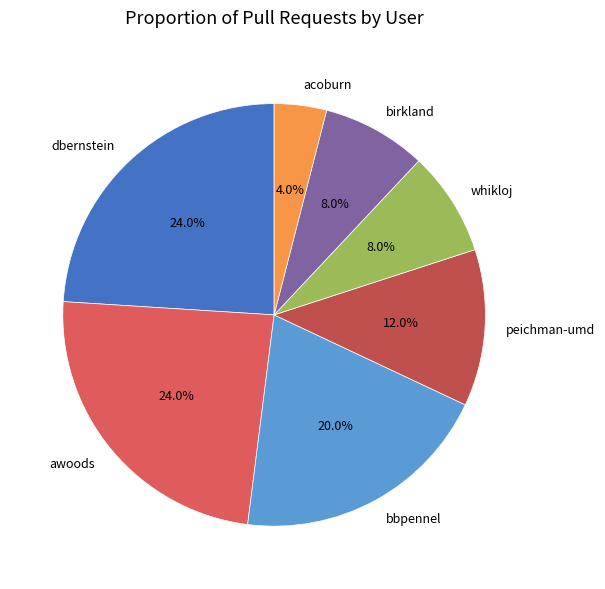

What is the total percentage of peichman-umd and birkland?

20.0%